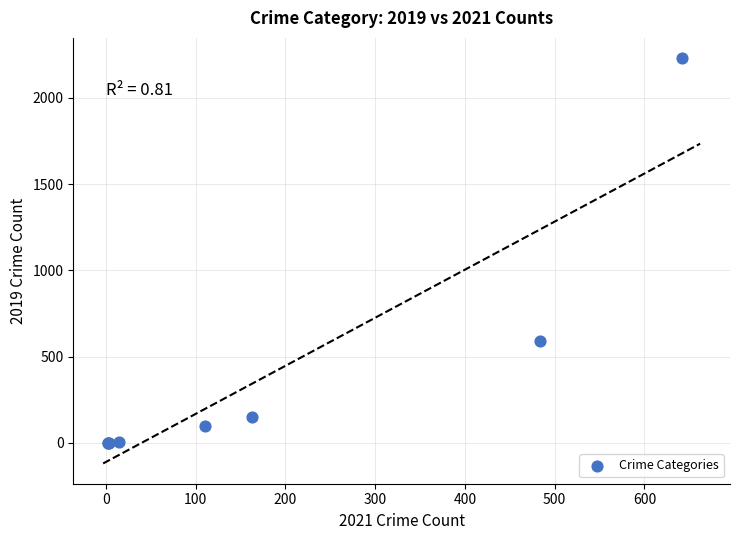

What Y value in the scatter plot is closest to 1115?

591